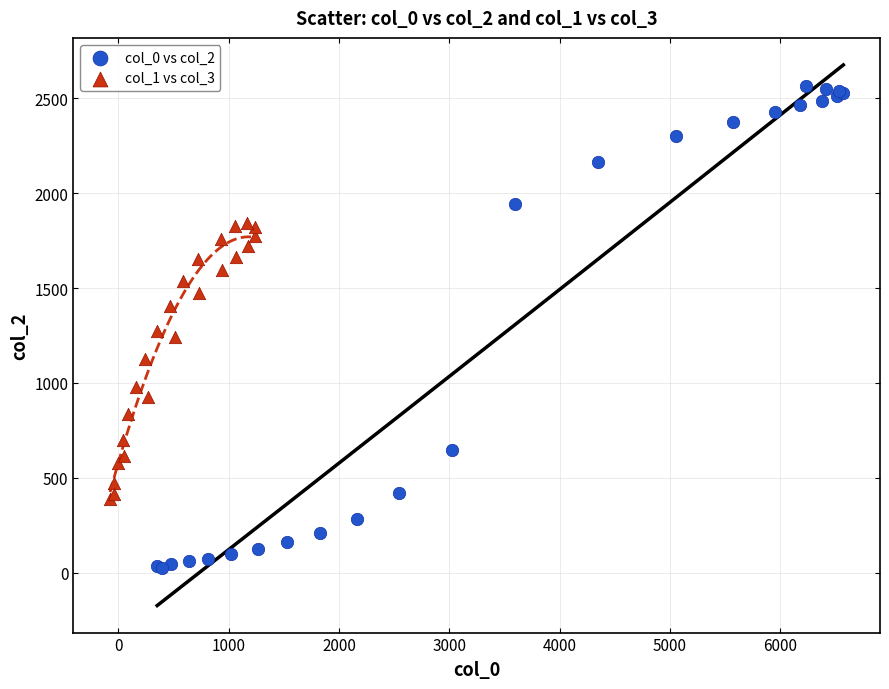

Which series contains the highest Y value?

col_0 vs col_2